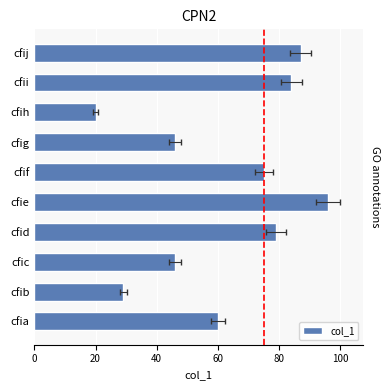

What is the minimum value shown in the chart?

20